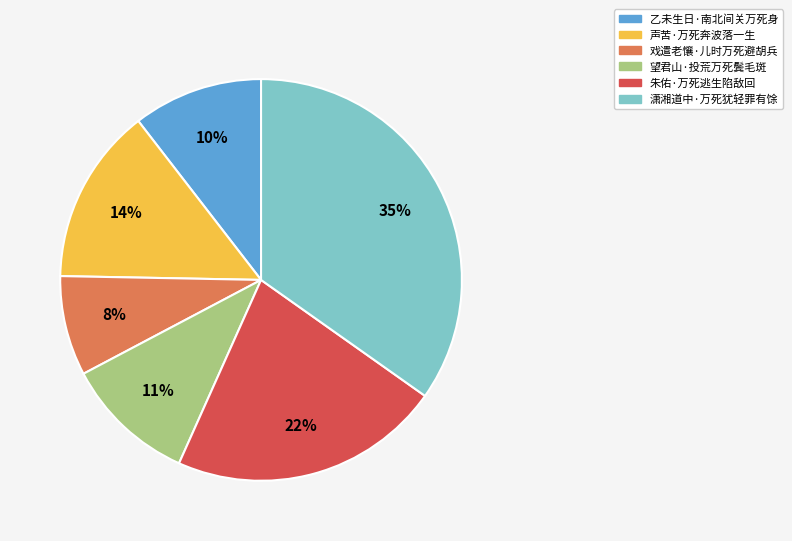

To the nearest percent, what is the difference between the largest and smallest slice percentages?

27%